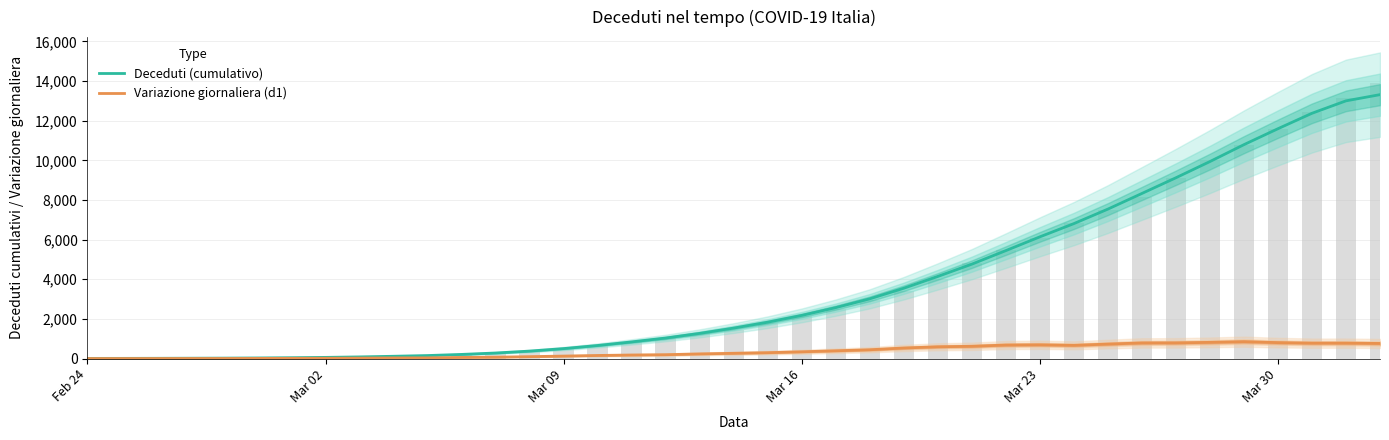

Reading right to left, list all the values displayed in this chart.

Deceduti (cumulativo): 13313.6	13000.8	12373.6	11595.2	10791.0	9938.4	9120.8	8329.0	7539.8	6808.2	6140.2	5446.0	4763.0	4143.2	3548.6	3015.2	2570.6	2177.8	1835.4	1538.0	1271.8	1036.2	840.6	660.6	504.0	378.0	281.4	210.2	152.8	116.6	84.0	60.2	43.0	30.6	22.6	17.8	13.4	10.6	9.2
Variazione giornaliera (d1): 762.2	779.2	778.4	804.2	852.6	817.6	791.8	789.2	731.6	668.0	694.2	683.0	619.8	594.6	533.4	444.6	392.8	342.4	297.4	266.2	235.6	195.6	180.0	156.6	126.0	96.6	71.2	57.4	36.2	32.6	23.8	17.2	12.4	8.0	4.8	4.4	2.8	2.0	1.6